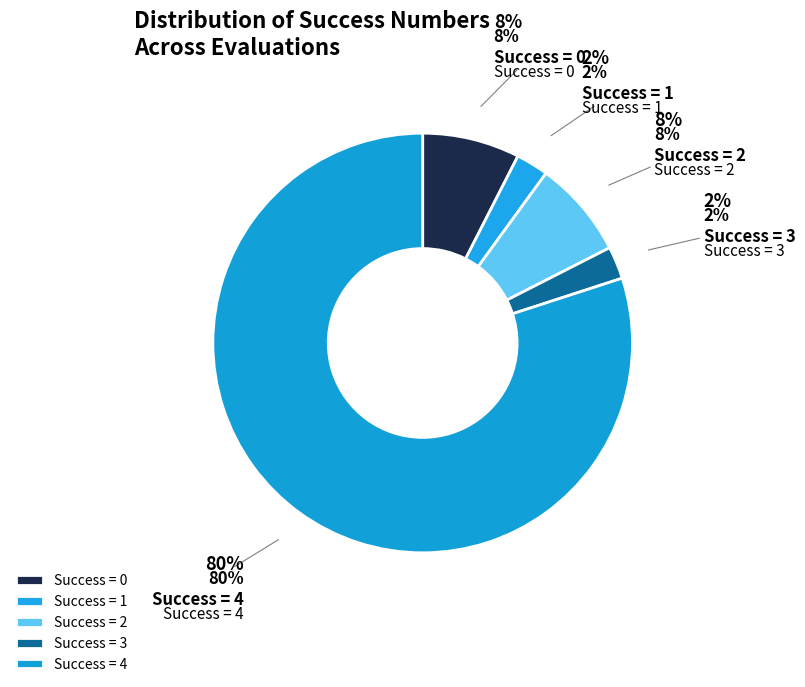

Is it true that 10 is 1% of the pie?

True